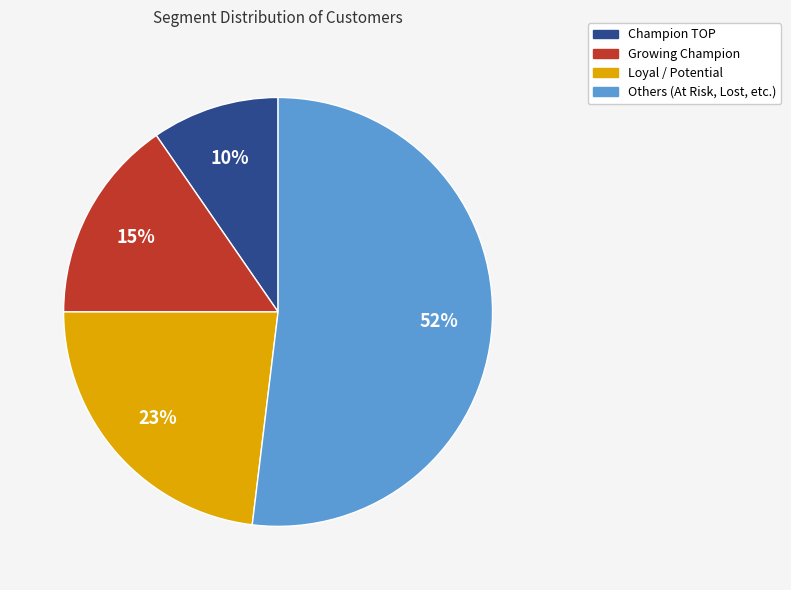

To the nearest percent, what is the average slice percentage?

25%